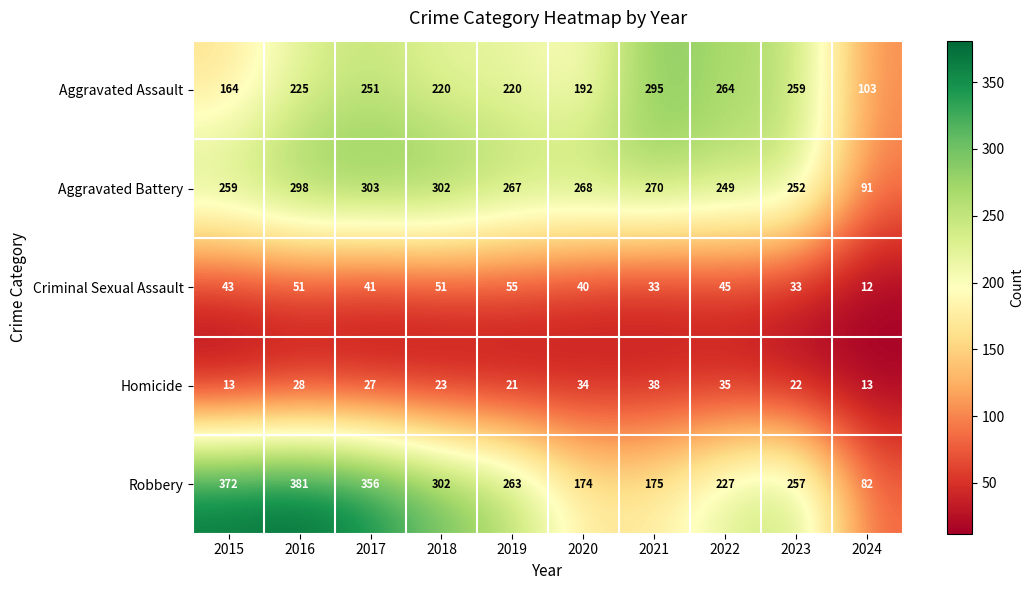

What is the smallest value displayed?

12